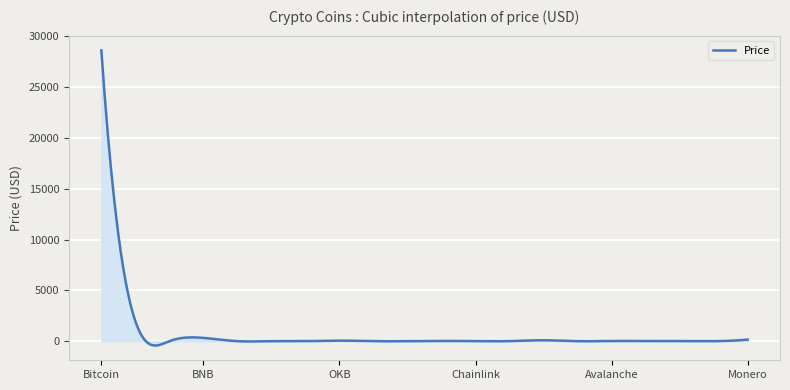

What is the difference between the maximum and minimum values?

29050.3